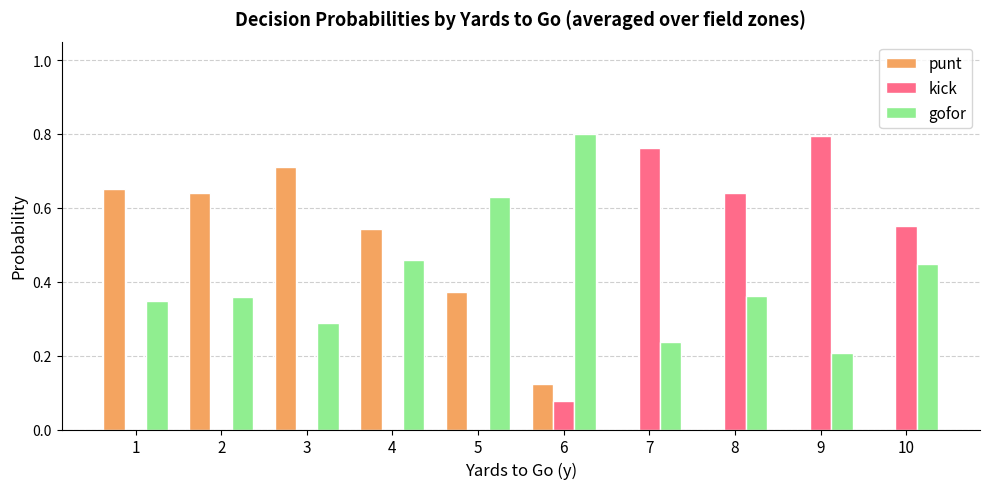

Which series has the largest total across all categories?

gofor